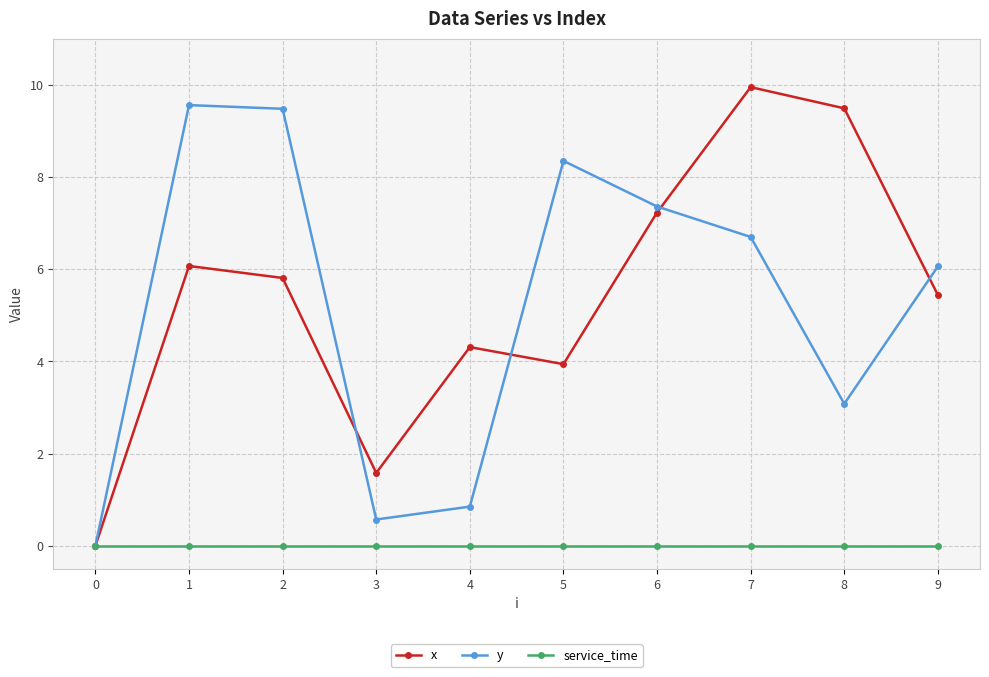

Which series has the largest range (max minus min)?

x